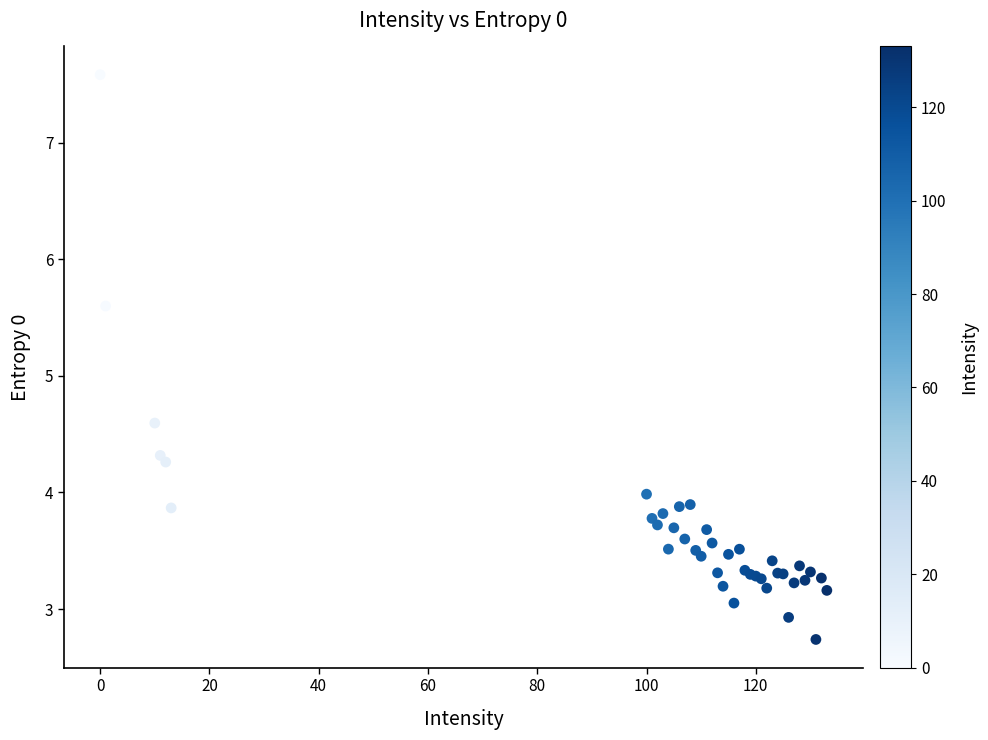

What Y value in the scatter plot is closest to 5?

4.6